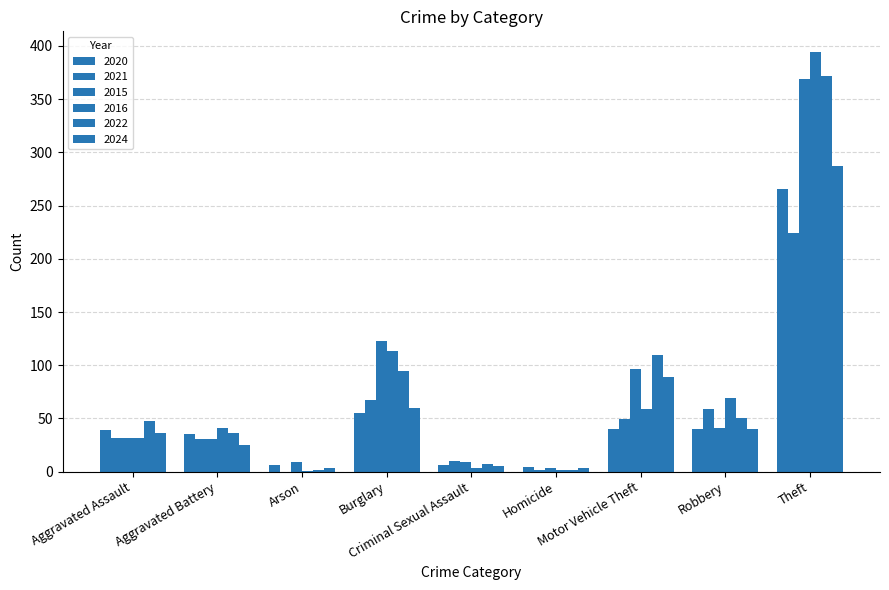

How many categories are shown in the chart?

9